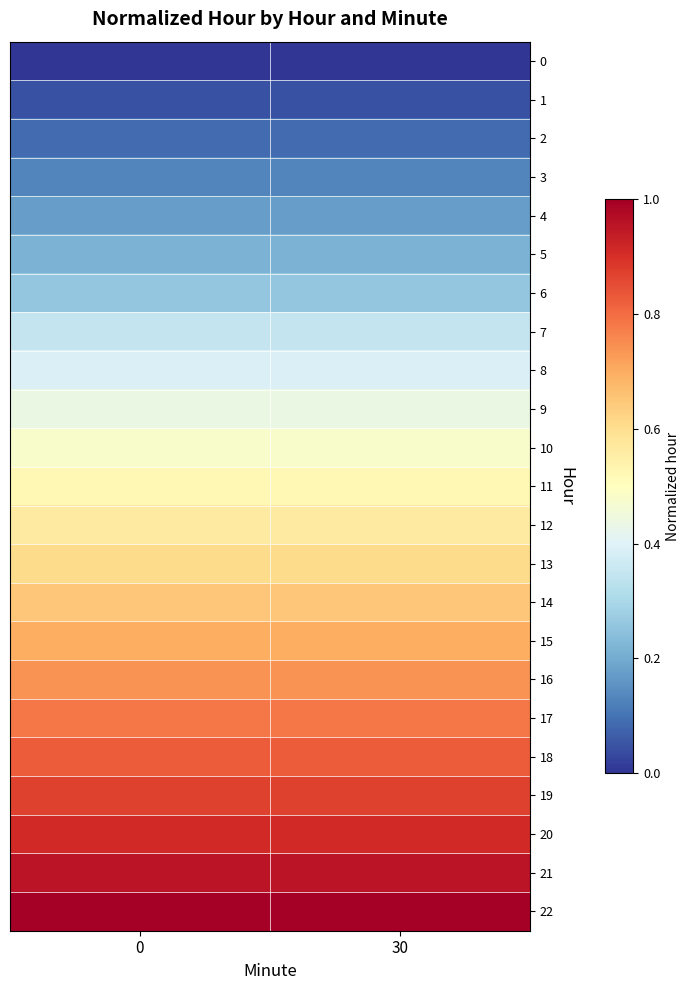

Rank the series by their maximum value, from lowest to highest.

0, 1, 2, 3, 4, 5, 6, 7, 8, 9, 10, 11, 12, 13, 14, 15, 16, 17, 18, 19, 20, 21, 22